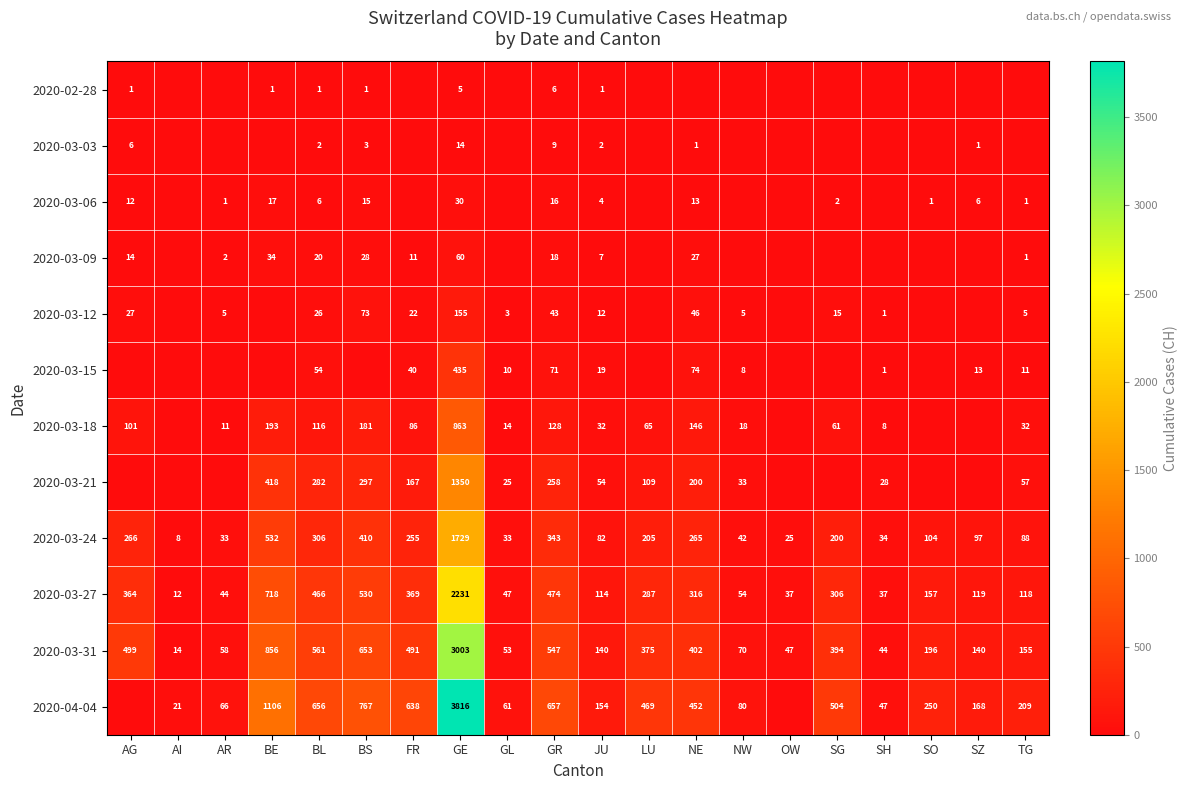

The 2020-03-24 series shows 61 at NW. True or false?

False